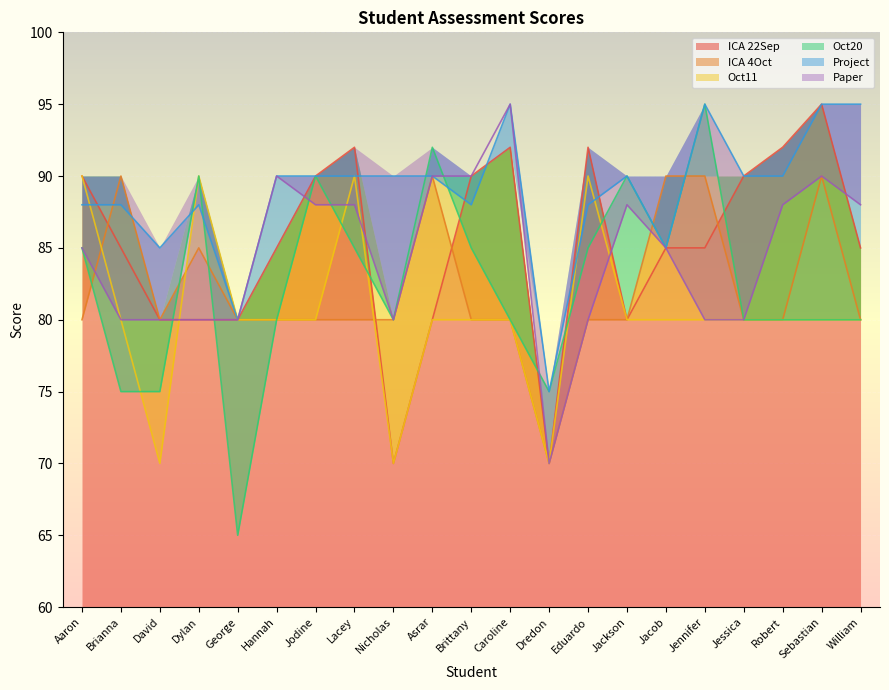

Which series has the widest spread of values?

Oct20